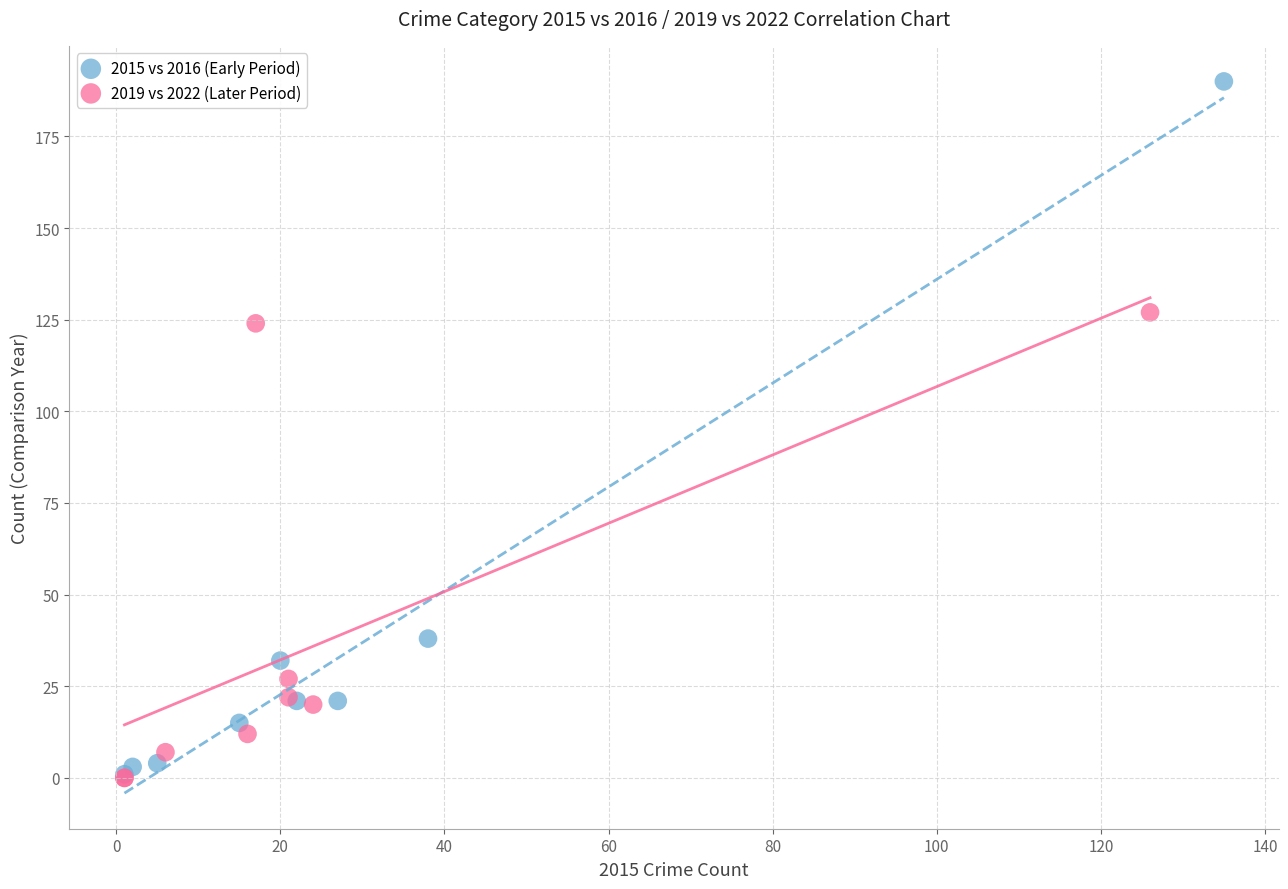

Which series has the largest Y range (max minus min)?

2015 vs 2016 (Early Period)